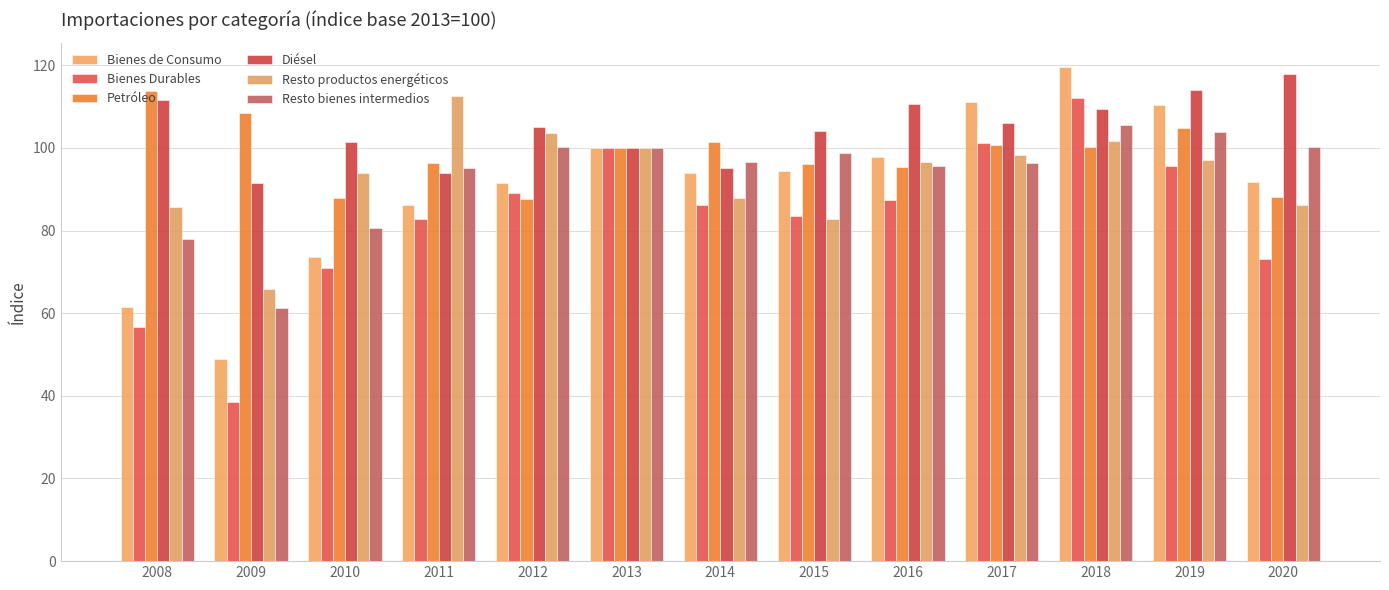

Rank the series at 2013 from highest to lowest value.

Bienes de Consumo, Bienes Durables, Petróleo, Diésel, Resto productos energéticos, Resto bienes intermedios